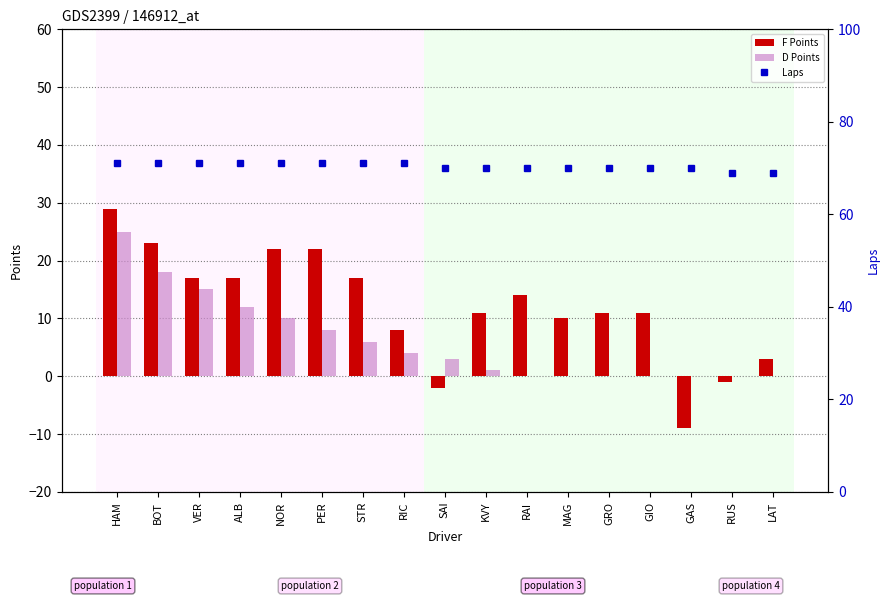

List the labels in order of Laps value, largest first.

HAM, BOT, VER, ALB, NOR, PER, STR, RIC, SAI, KVY, RAI, MAG, GRO, GIO, GAS, RUS, LAT